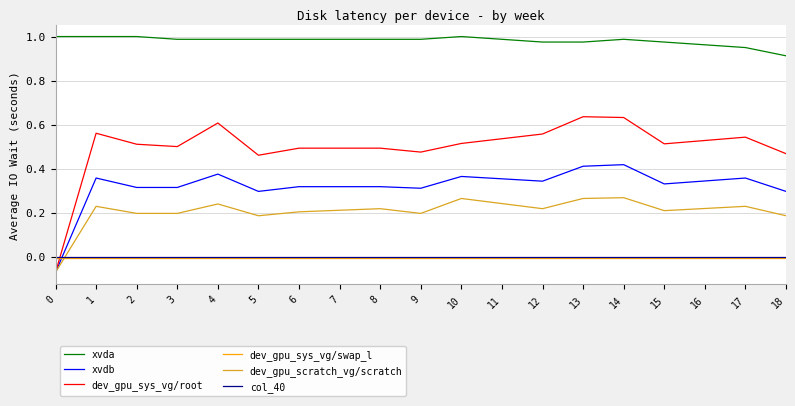

True or false: xvdb has a value of 0.3 at 3.

True